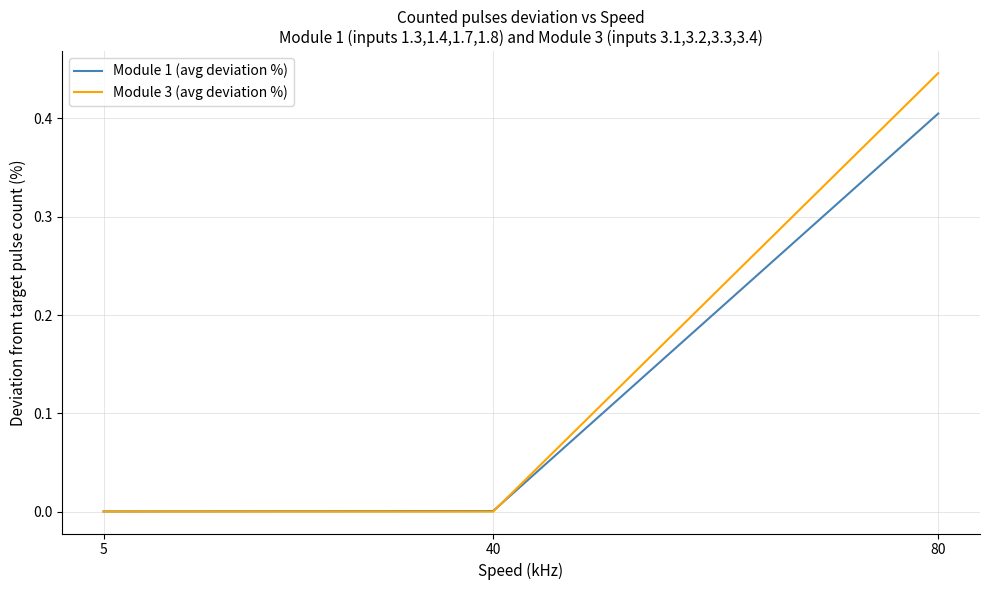

Which series has the largest total across all categories?

Module 3 (avg deviation %)